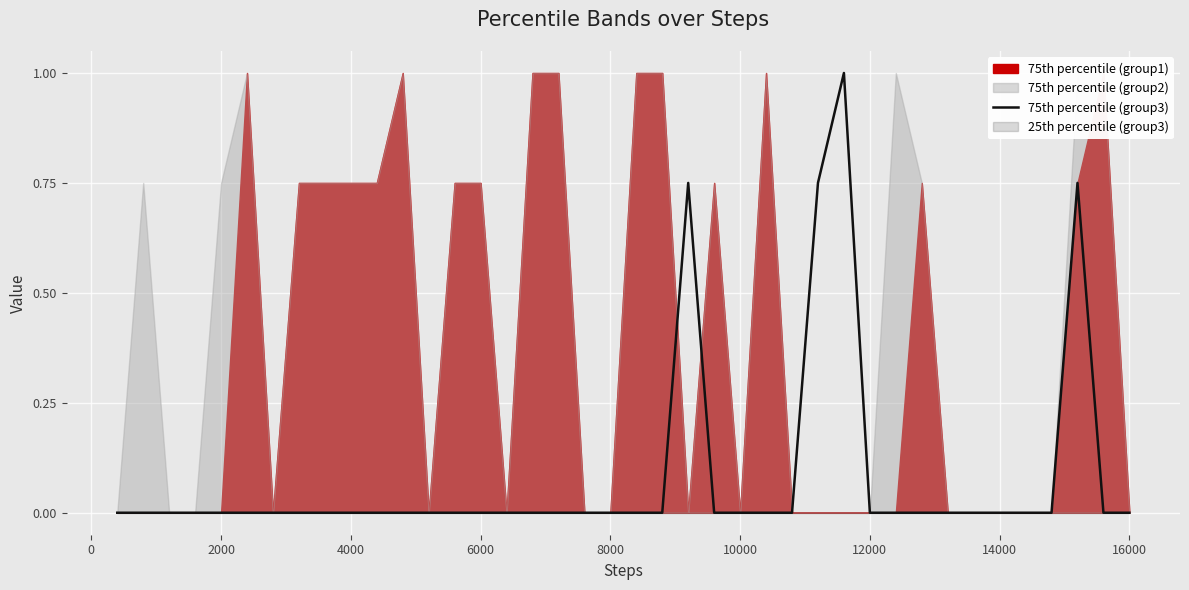

True or false: there are more than 1 points higher than both neighbors.

True